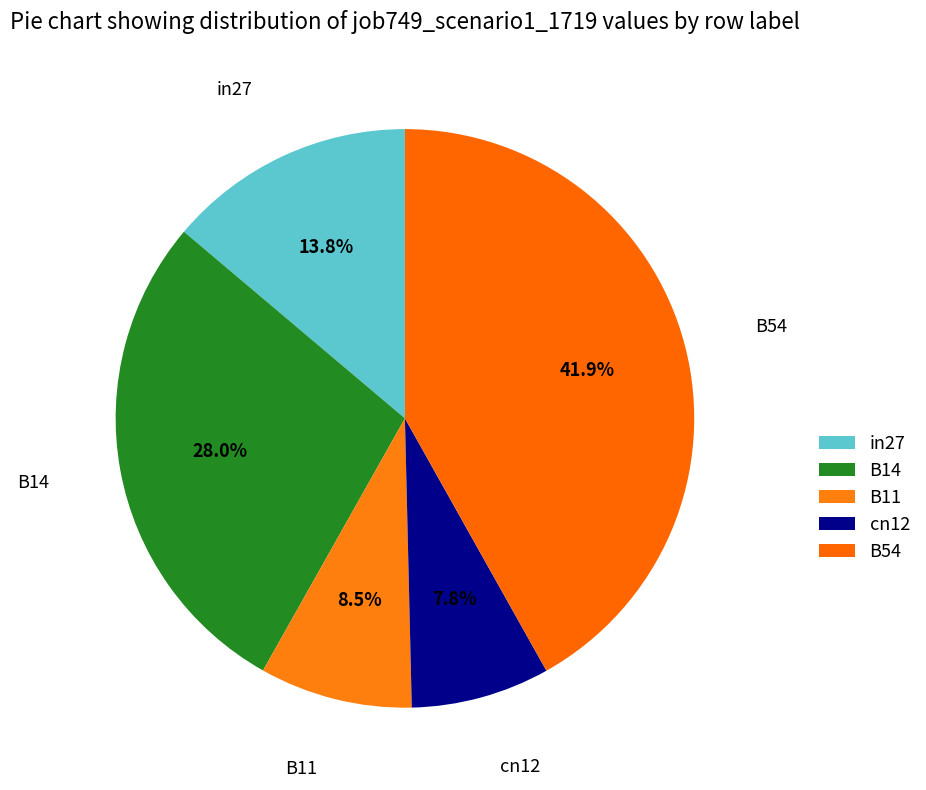

How many segments does this pie chart have?

5